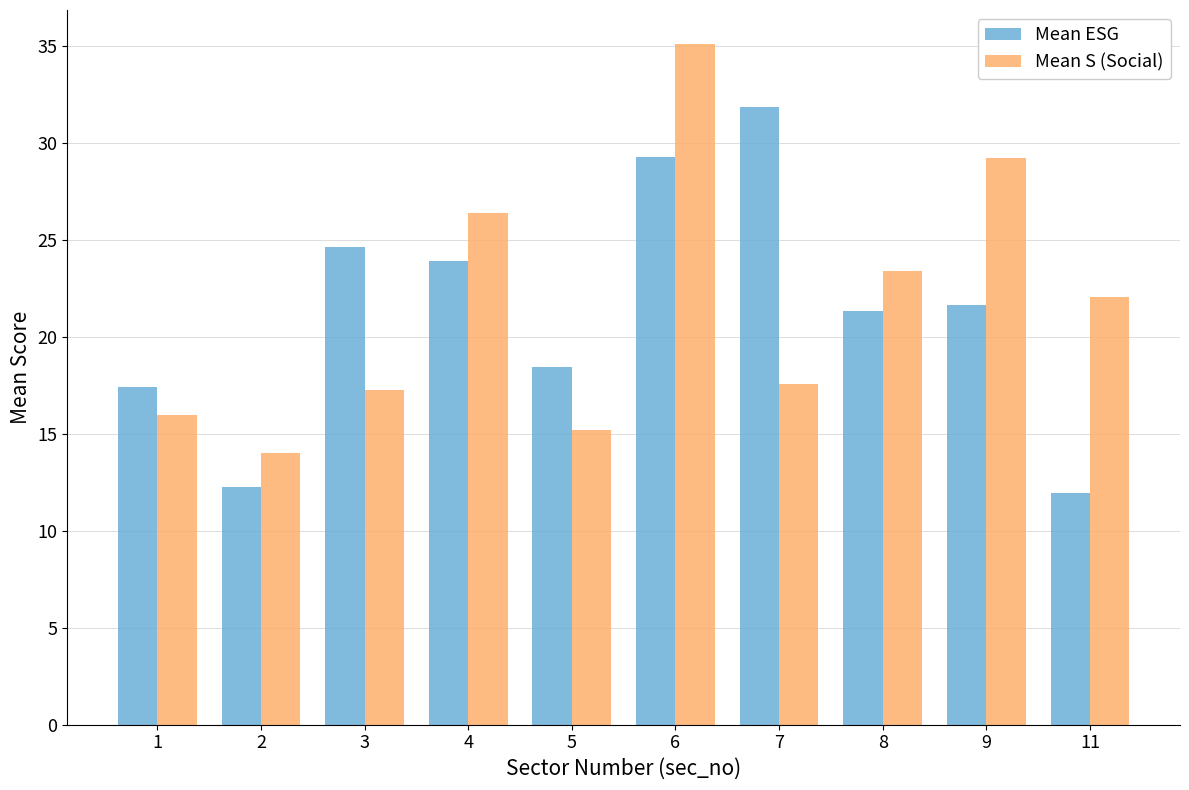

How many data points does each series have?

10